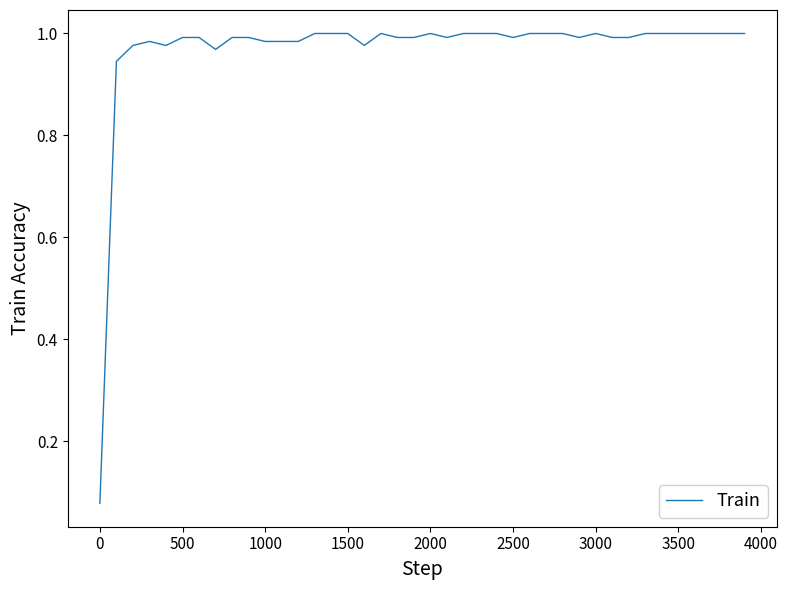

Is it true that the value at 500 is 1.6?

False